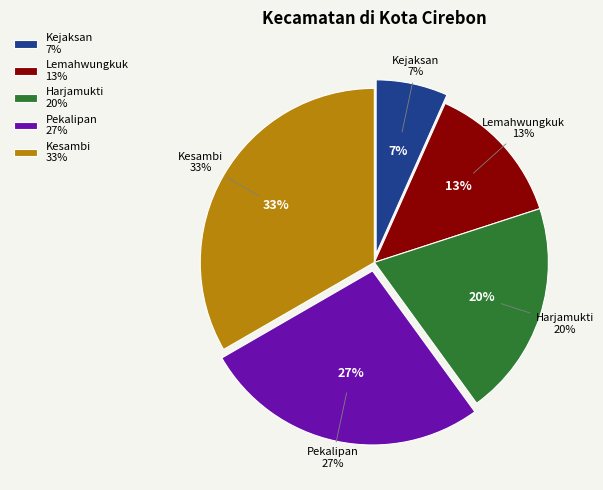

Which slice is the smallest?

Kejaksan